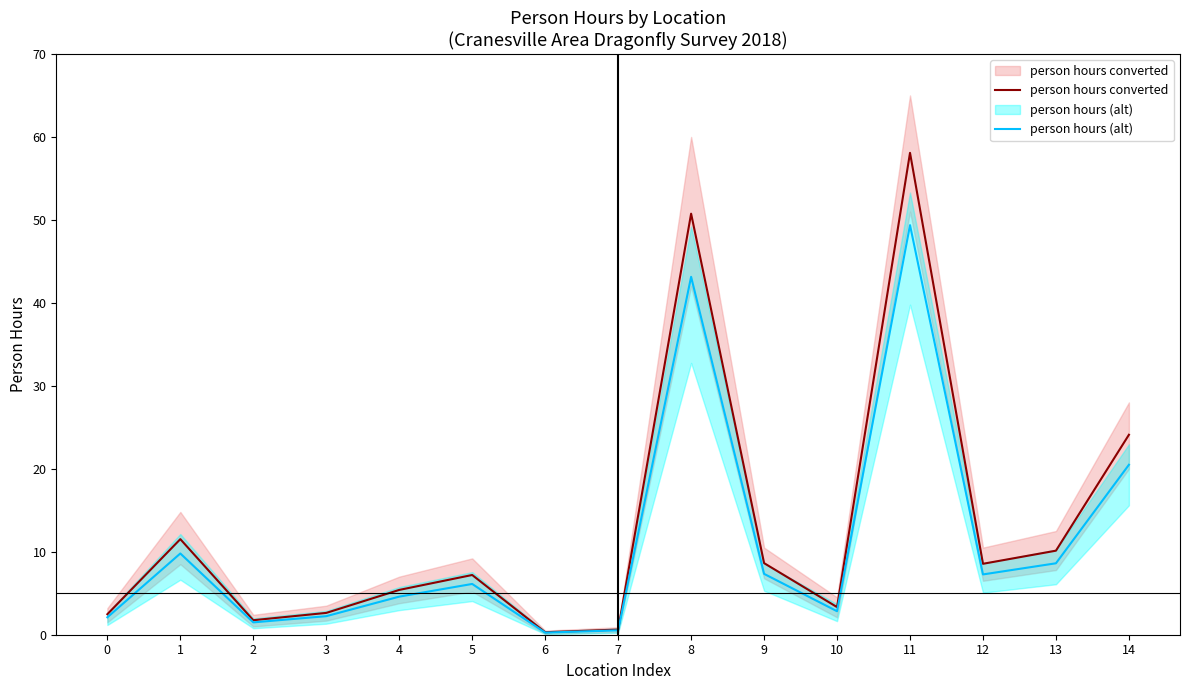

Reading right to left, what are all the values shown in this chart?

person hours converted: 24.1	10.1	8.6	58.1	3.3	8.6	50.8	0.6	0.3	7.2	5.4	2.6	1.8	11.5	2.5
person hours (alt): 20.5	8.6	7.3	49.4	2.8	7.3	43.1	0.5	0.3	6.1	4.6	2.2	1.5	9.8	2.1